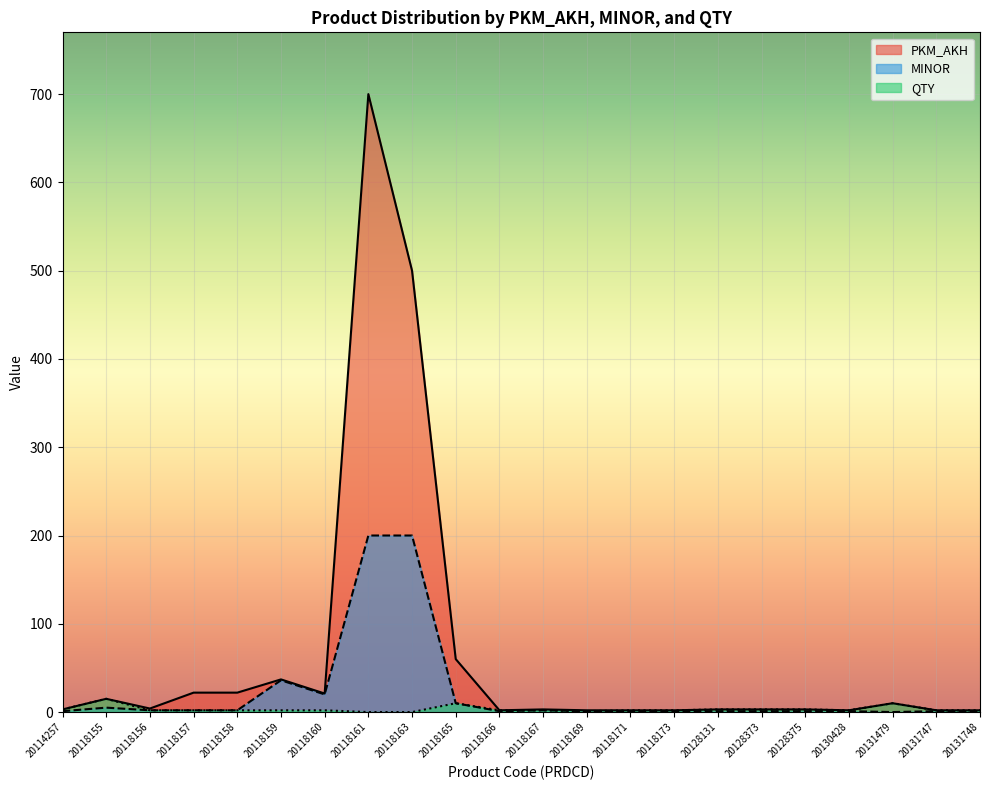

What is the maximum value for MINOR?

200